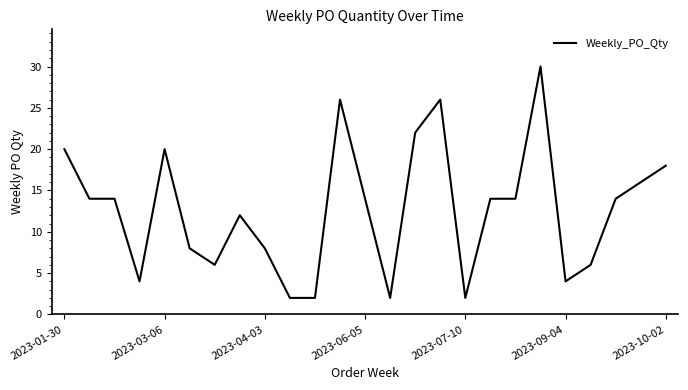

What is the difference between the maximum and minimum values?

28